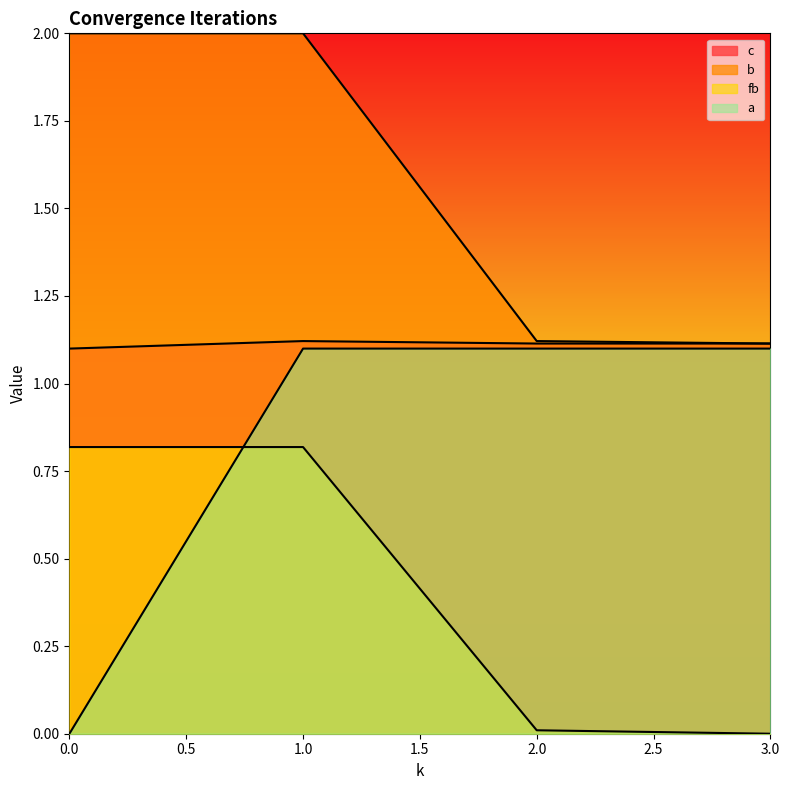

True or false: fb has a value of 0.0 at 3.

False